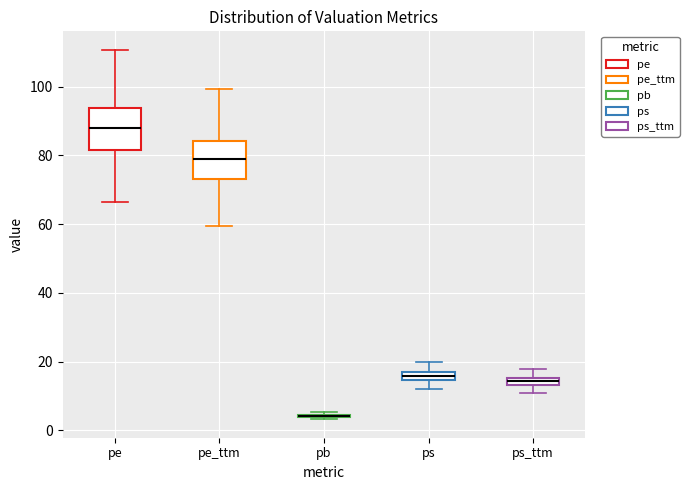

Where does the lower whisker of the box for ps end on the y-axis? The values are not printed on the chart, so give them approximately, as read against the axis.

12